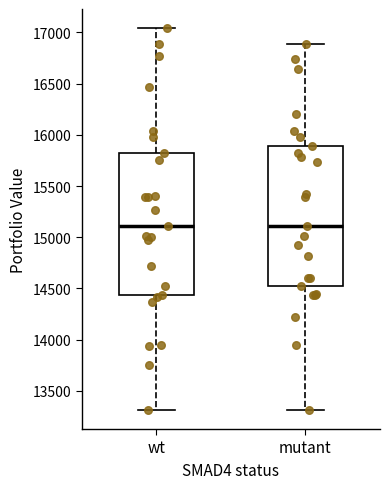

Reading left to right, read every box against the y-axis: the position of its median line, the range the box covers, and the ends of its whiskers. The values are not printed on the chart, so give them approximately, as read against the axis.

wt: median 15100, box 14450 to 15800, whiskers 13300 to 17050
mutant: median 15100, box 14550 to 15900, whiskers 13300 to 16900